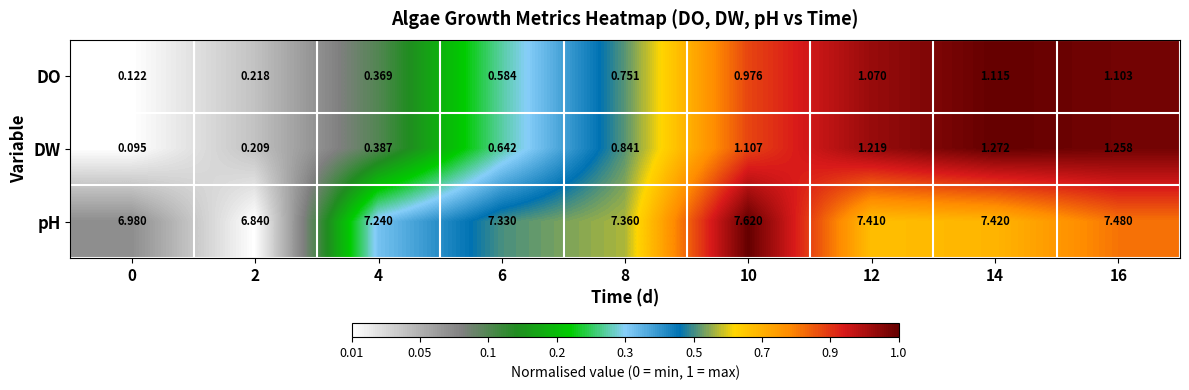

Between 8 and 12, which series saw the biggest shift?

DW